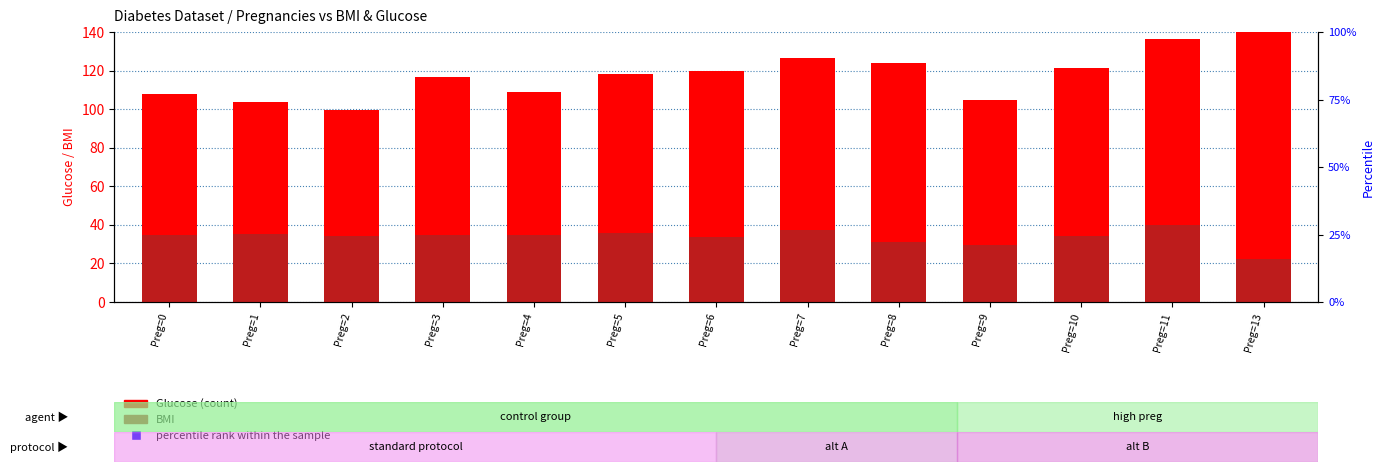

Which series reaches the maximum Y coordinate?

Glucose